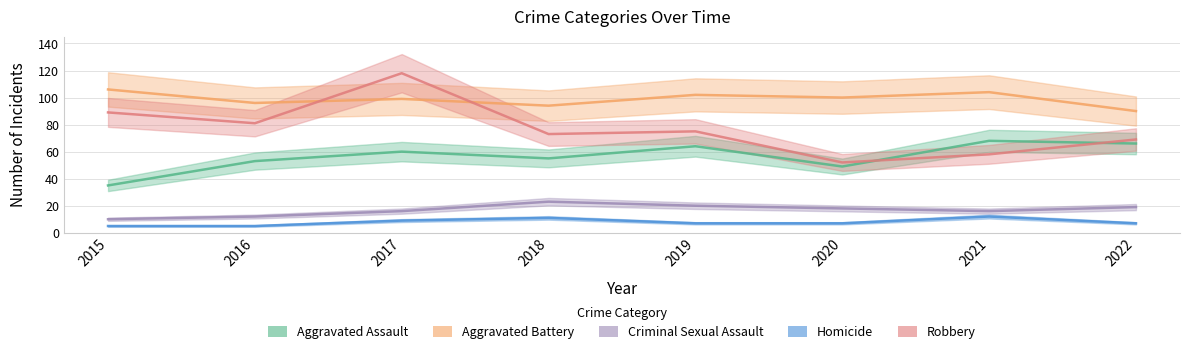

Is it true that Robbery equals 58 at 2021?

True